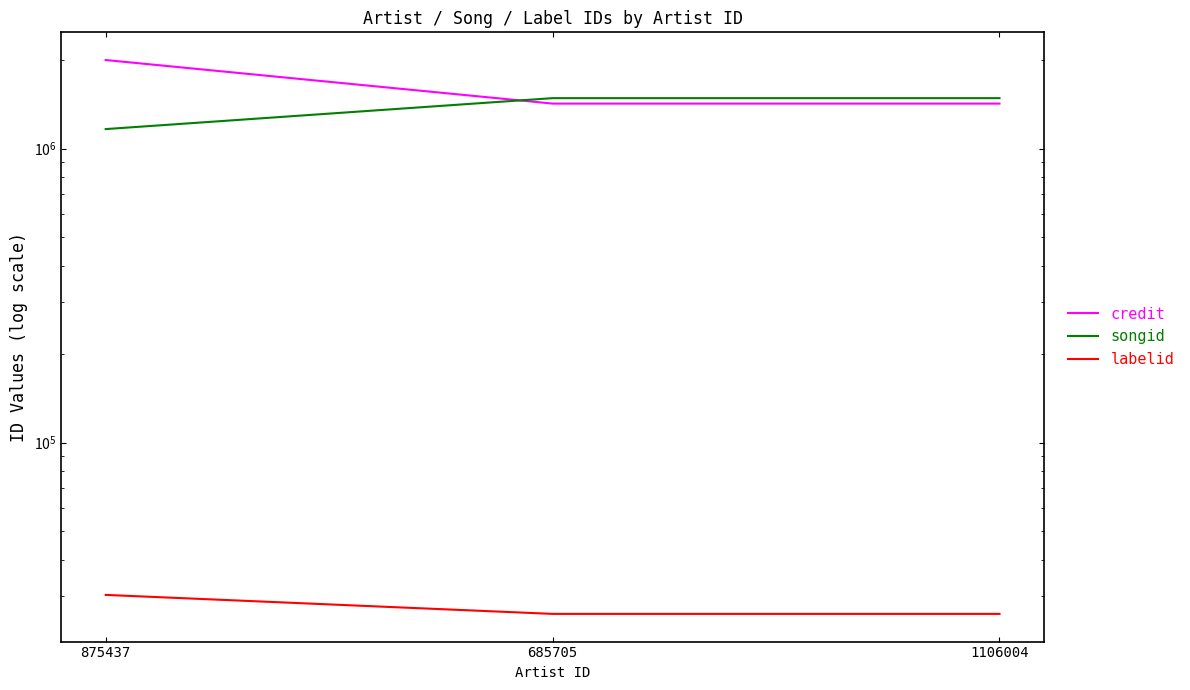

Rank the series by their maximum value, from highest to lowest.

credit, songid, labelid